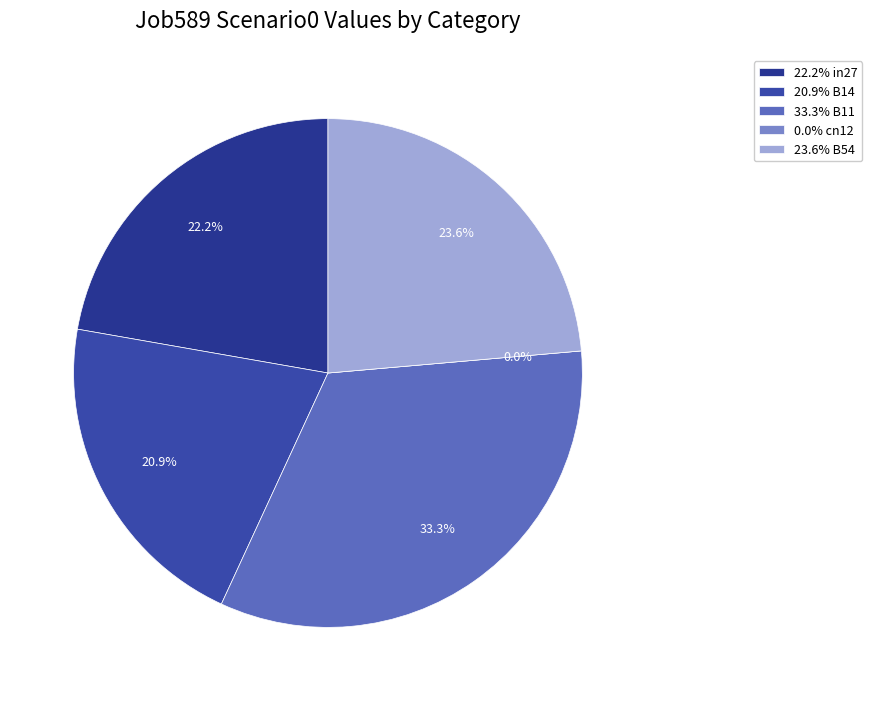

Is B14 the majority of the pie?

No